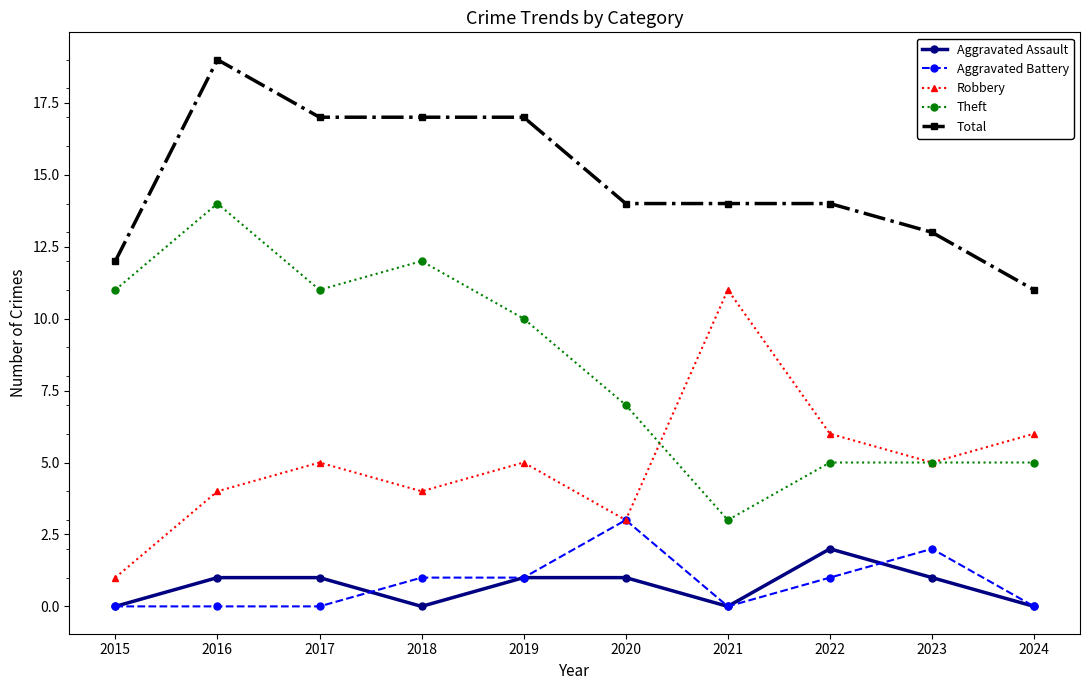

What is the value of the Robbery point at the 8th from the left?

6